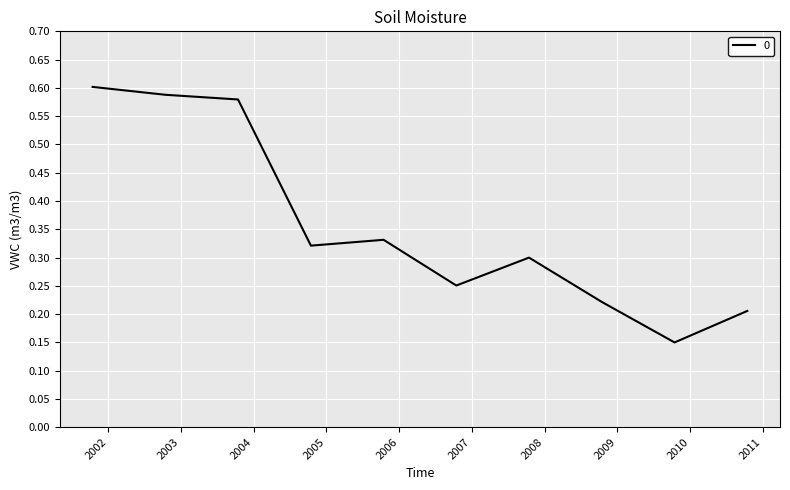

What is the difference between the maximum and minimum values?

0.5